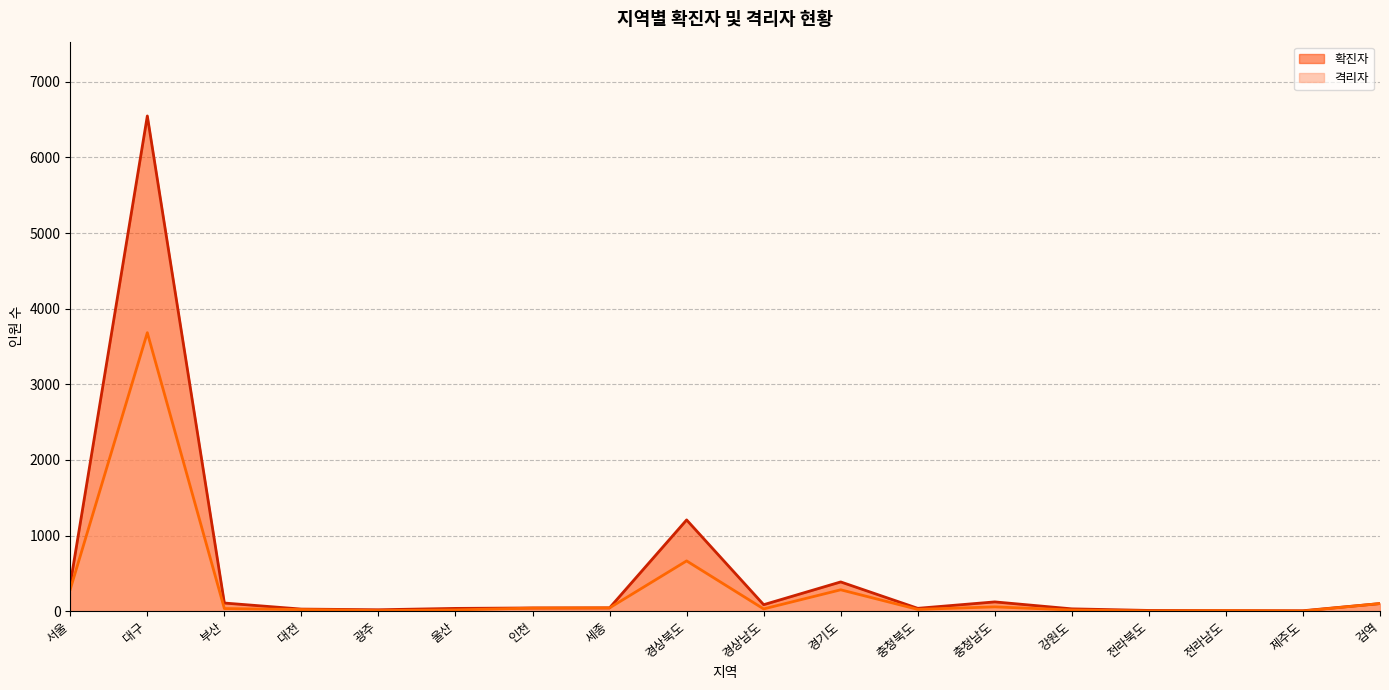

At which category is the sum across all series the highest?

대구